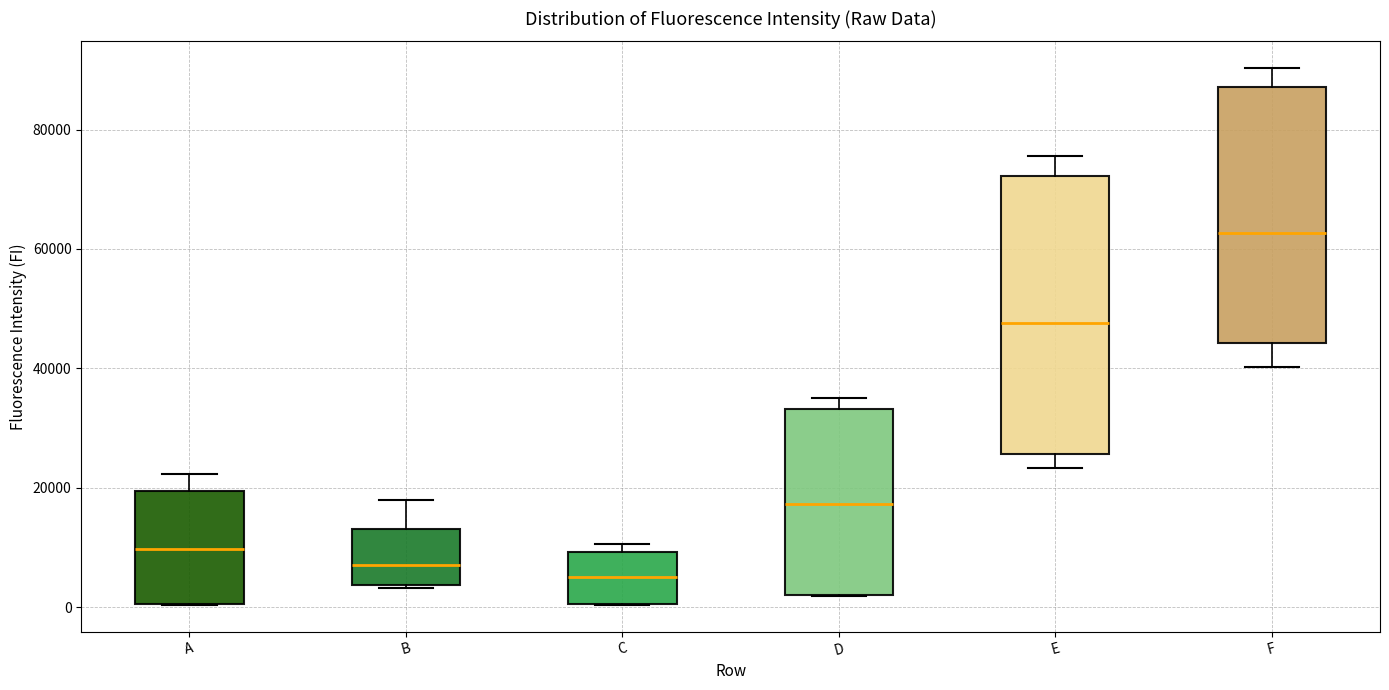

Which box has the lowest median line?

C